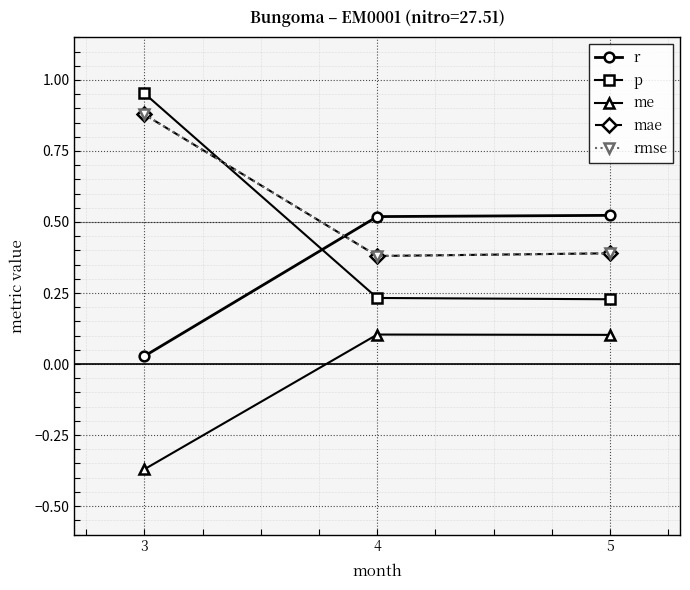

Which series has the widest spread of values?

p